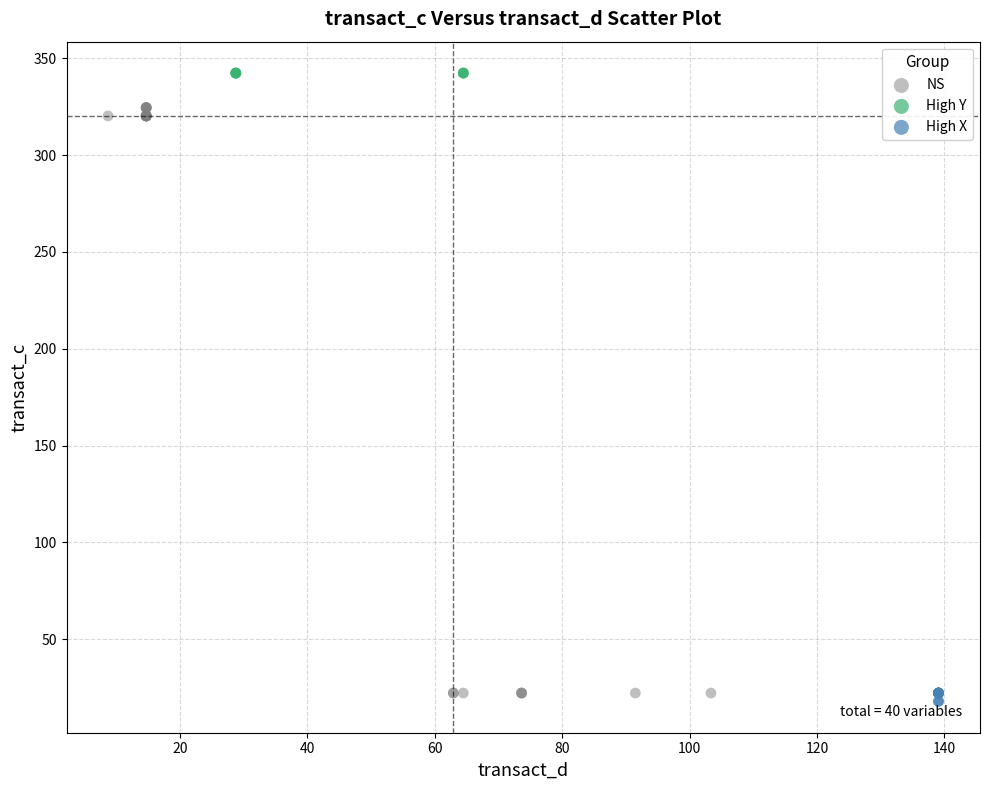

Which series contains the highest Y value?

High Y